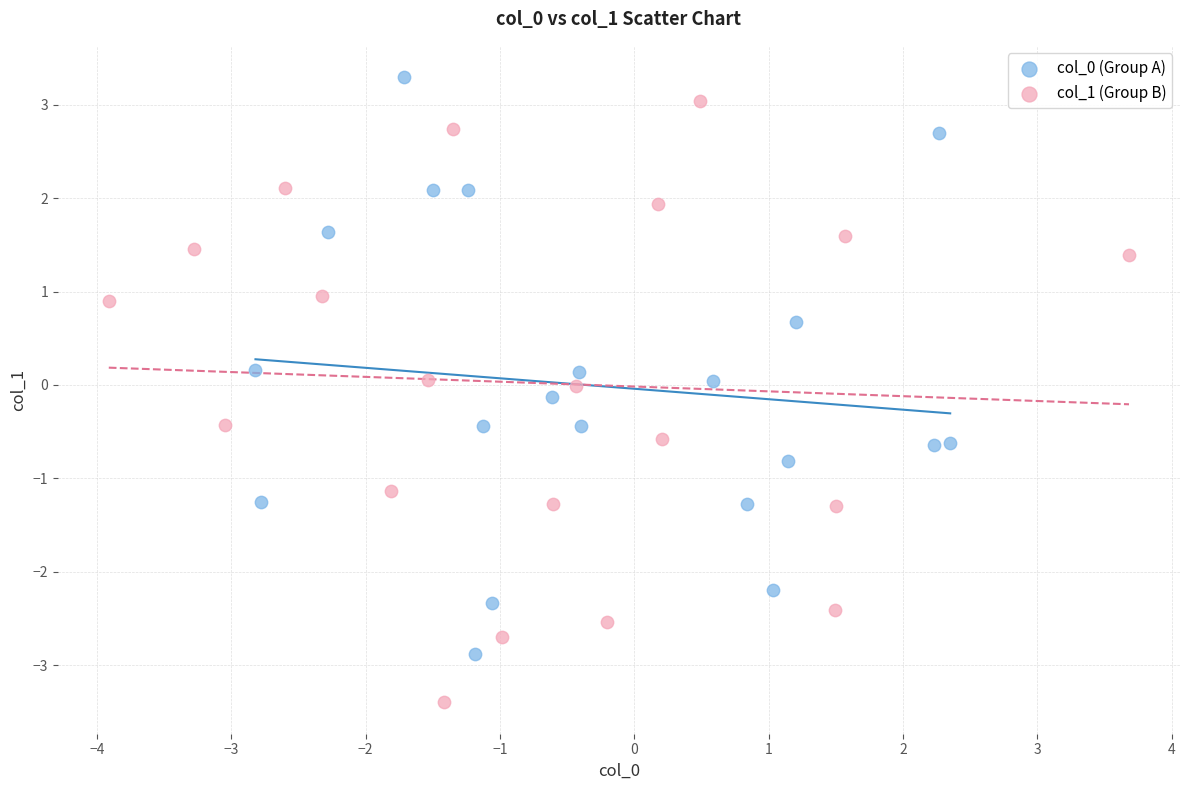

Which series contains the lowest Y value?

col_1 (Group B)